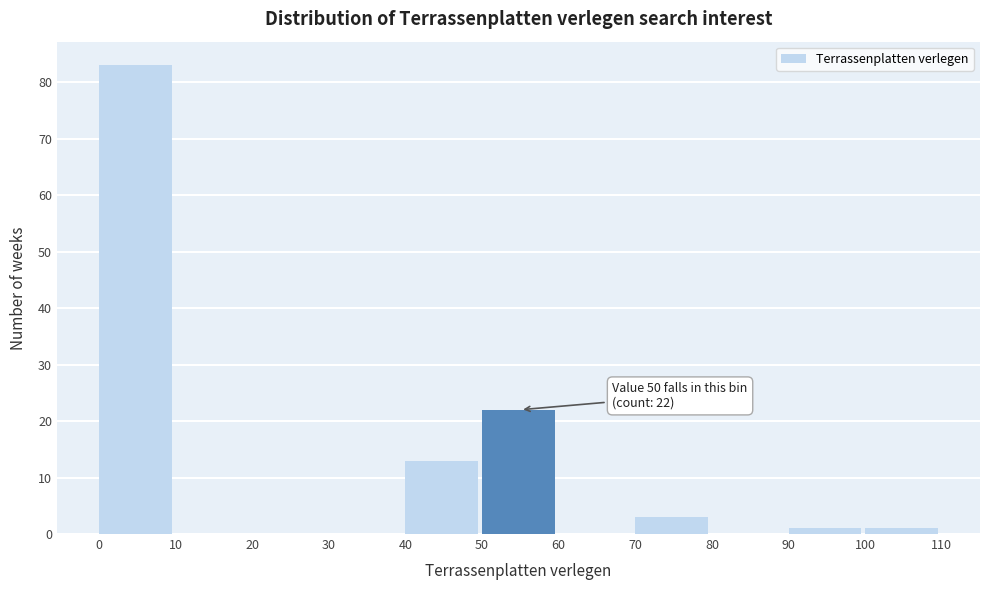

Which range on the x-axis has the tallest bar?

0 to 10